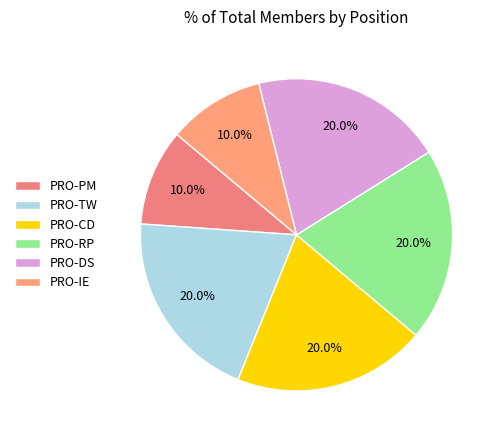

How many slices are in this pie chart?

6